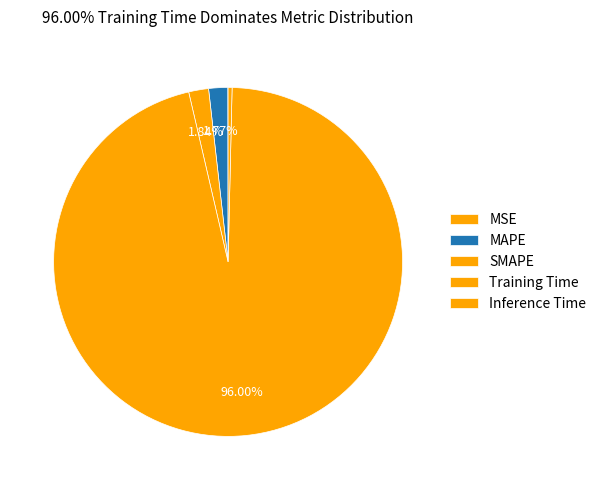

Does any single category account for the majority?

Yes